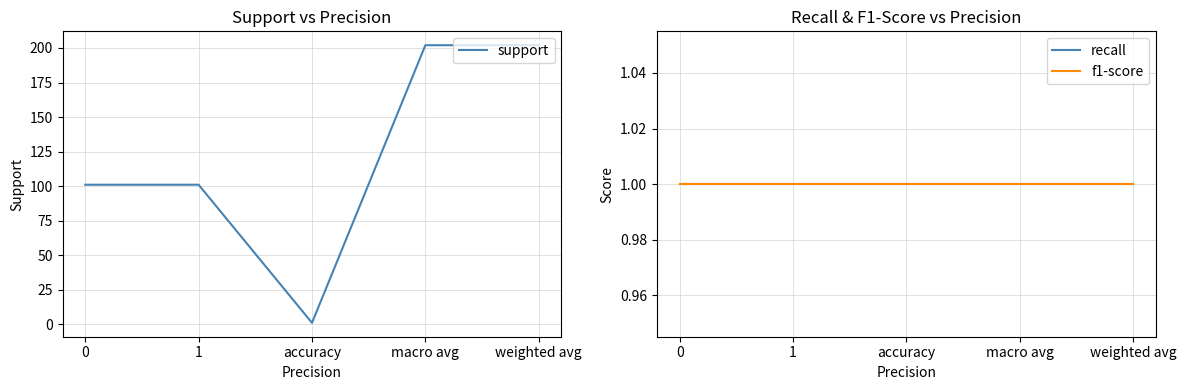

The support series shows 145 at 0. True or false?

False